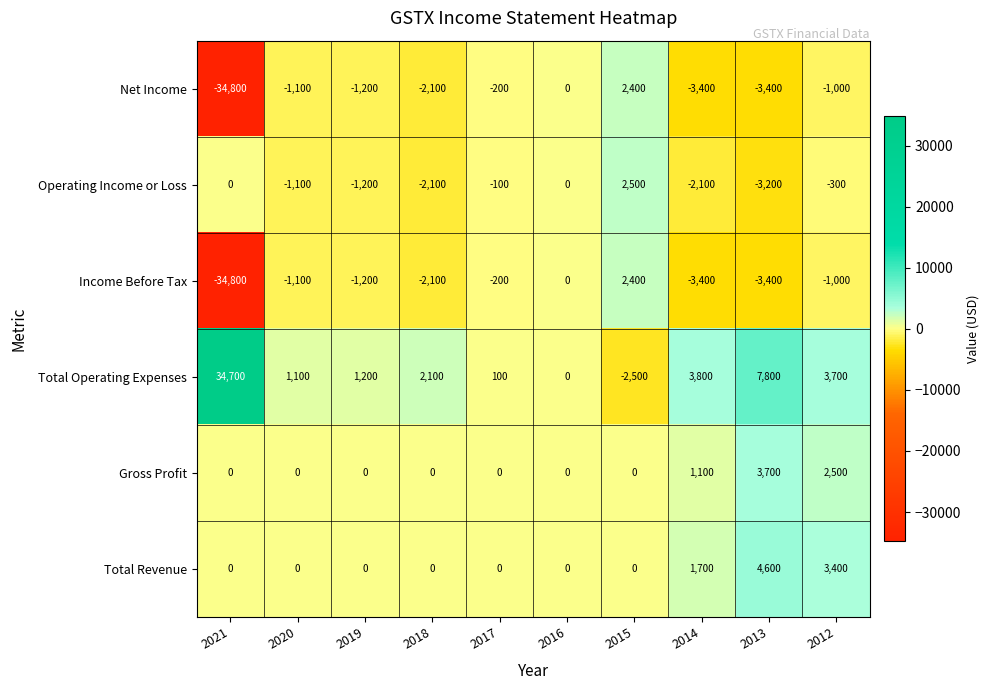

What is the spread (max minus min) of values at 2015?

5000